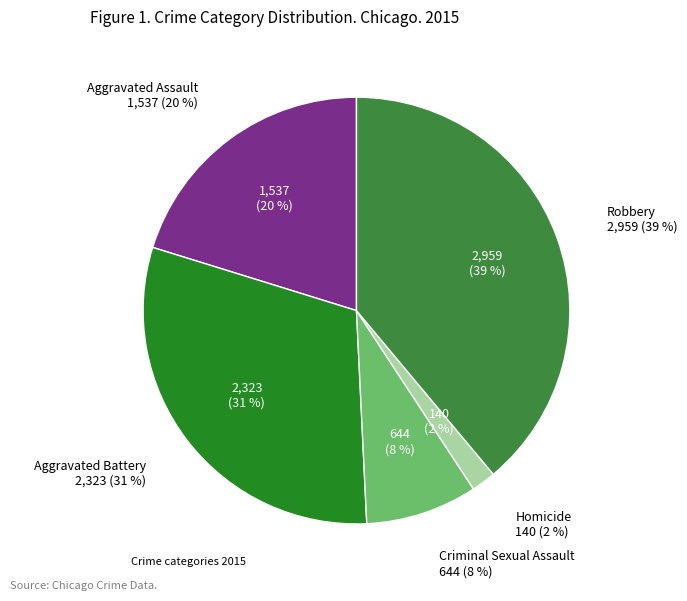

Does any single category account for the majority?

No